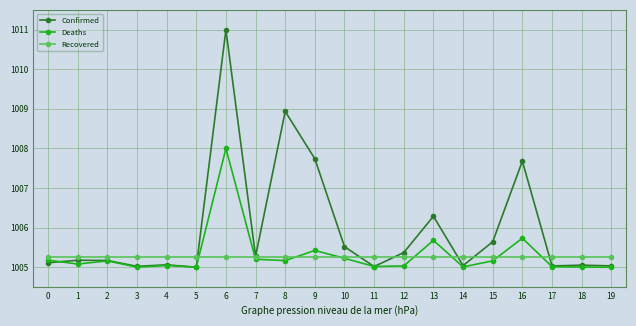

What is the value of the Confirmed point at the 9th from the left?

1008.9